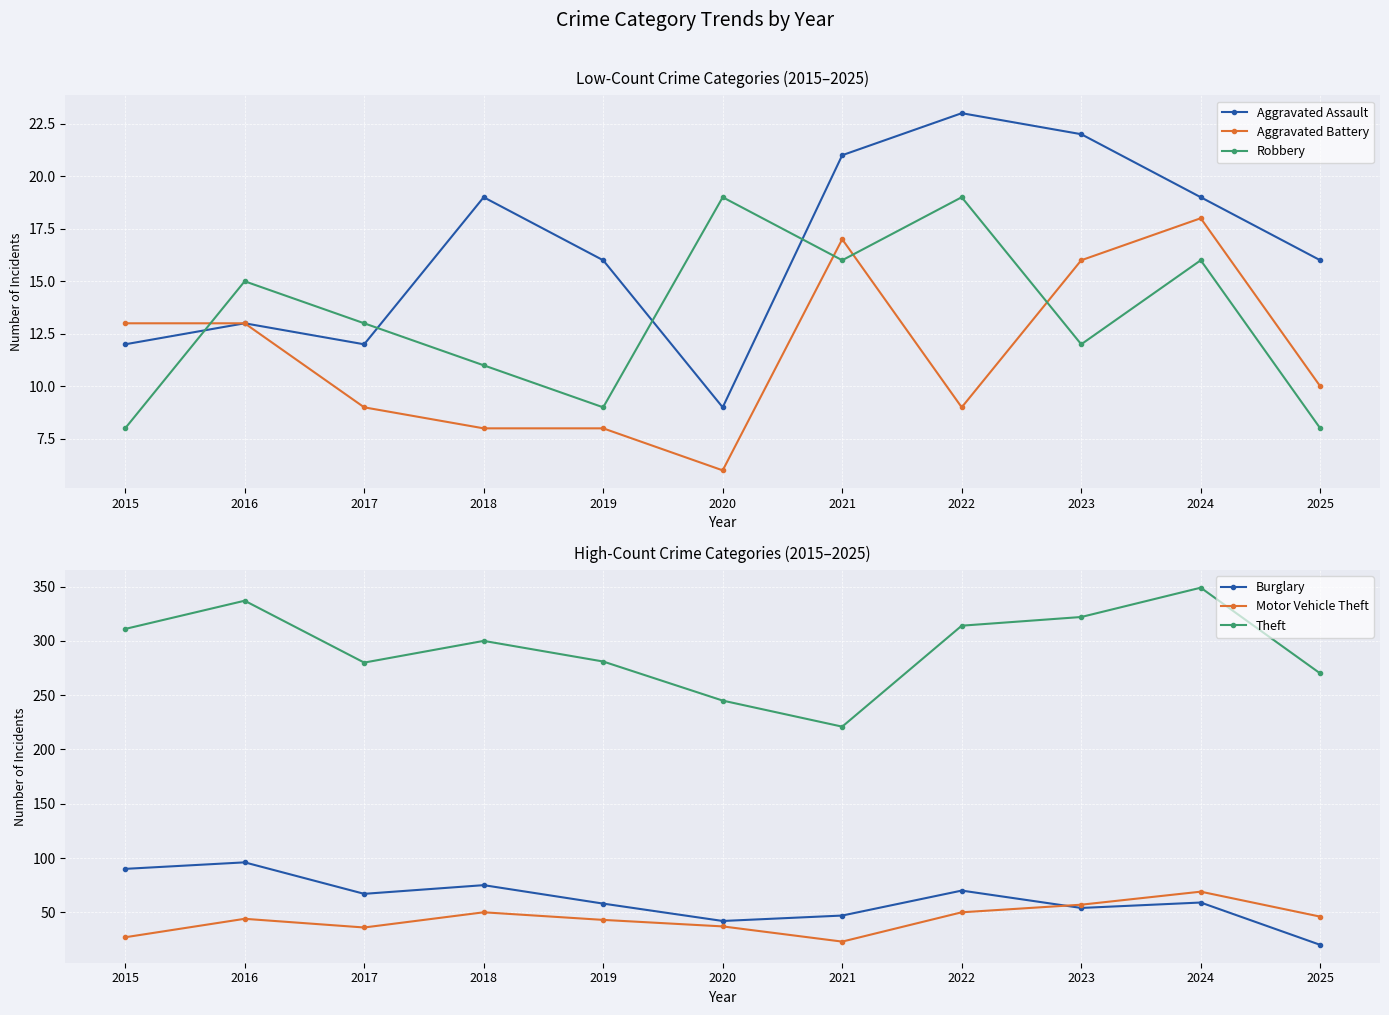

Rank the categories by Robbery value from highest to lowest.

2020, 2022, 2021, 2024, 2016, 2017, 2023, 2018, 2019, 2015, 2025